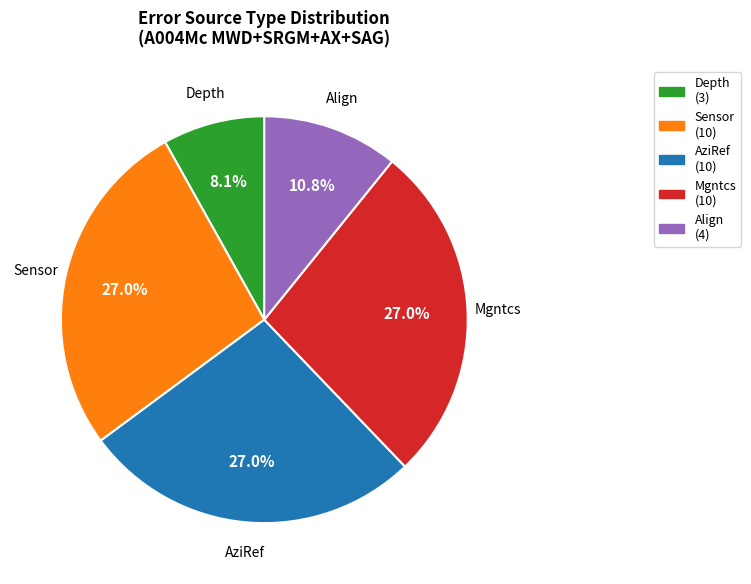

Is there a majority slice in this chart?

No